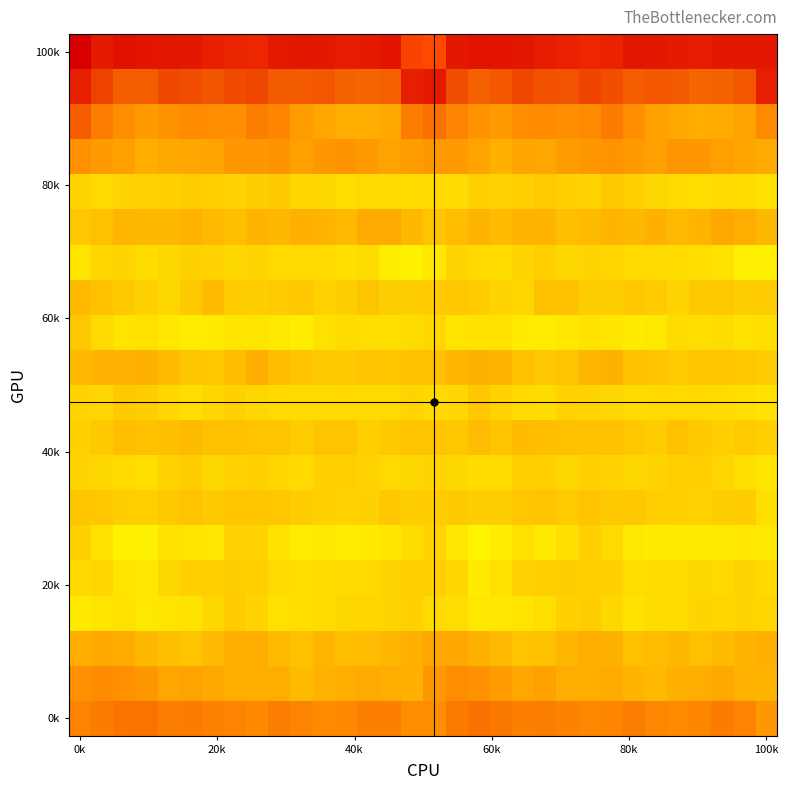

At which category does the chart reach its peak across all series?

16